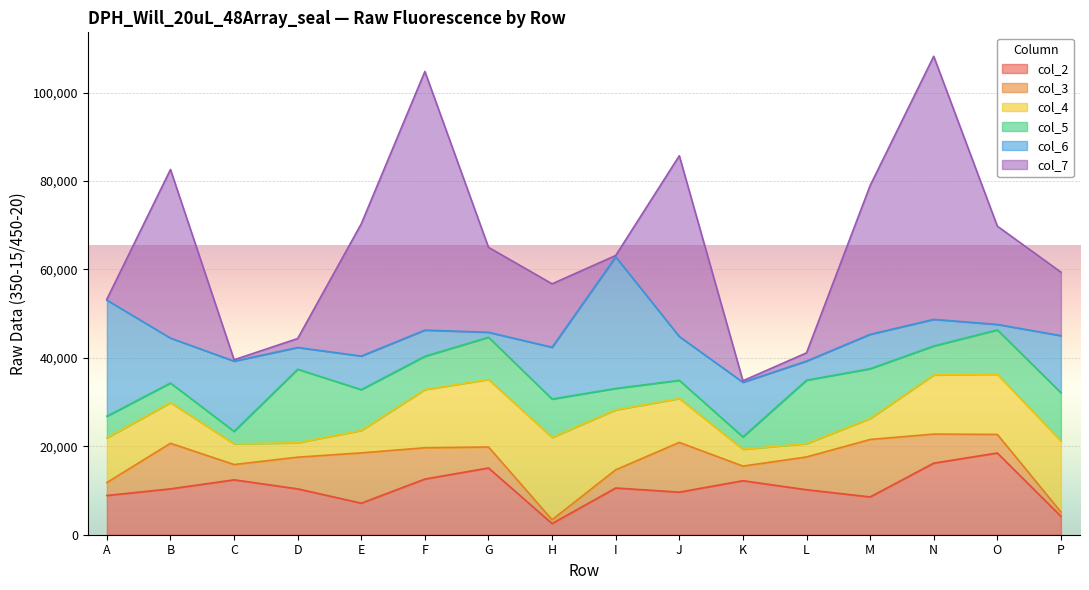

How many interior local valleys does the col_5 series have?

4